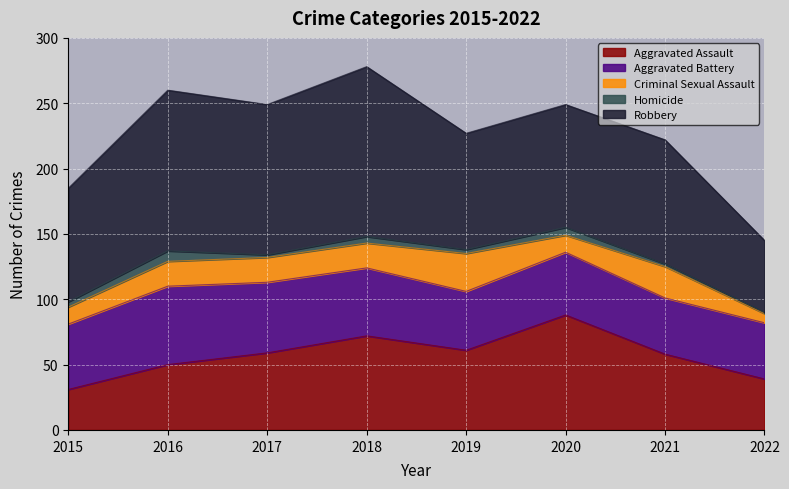

True or false: Aggravated Battery and Criminal Sexual Assault intersect in this chart.

False